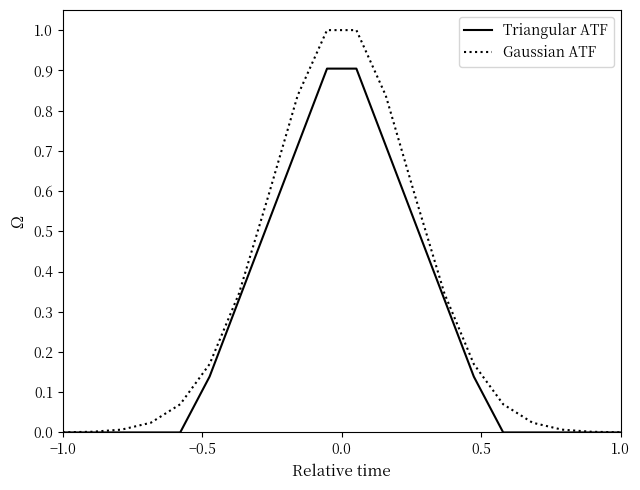

List the series in order of their peak value, lowest first.

Triangular ATF, Gaussian ATF